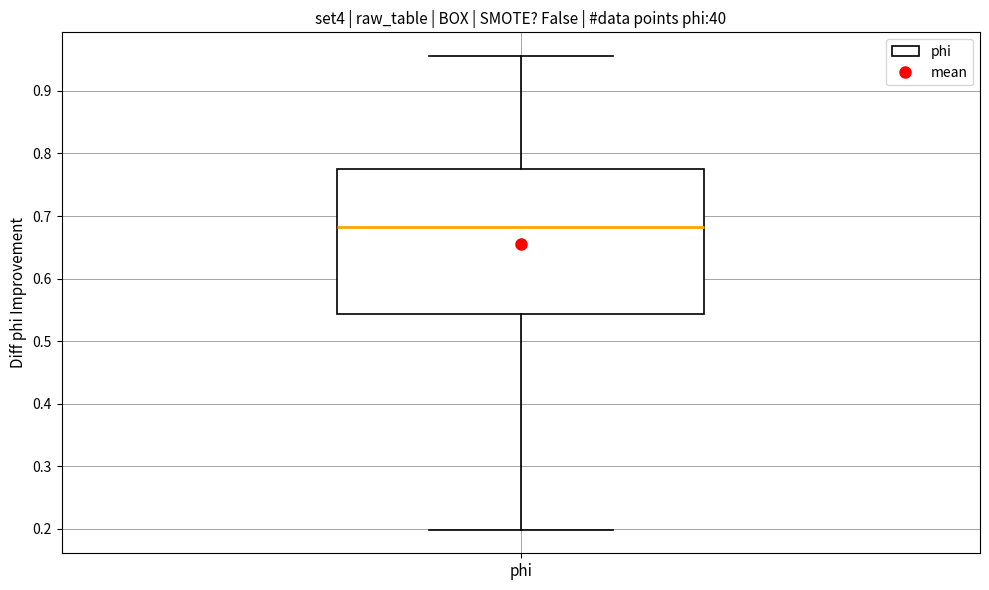

Read this box plot against the y-axis: the position of the median line, the range covered by the box, and the ends of both whiskers. The values are not printed on the chart, so give them approximately, as read against the axis.

median 0.68, box 0.54 to 0.78, whiskers 0.20 to 0.96